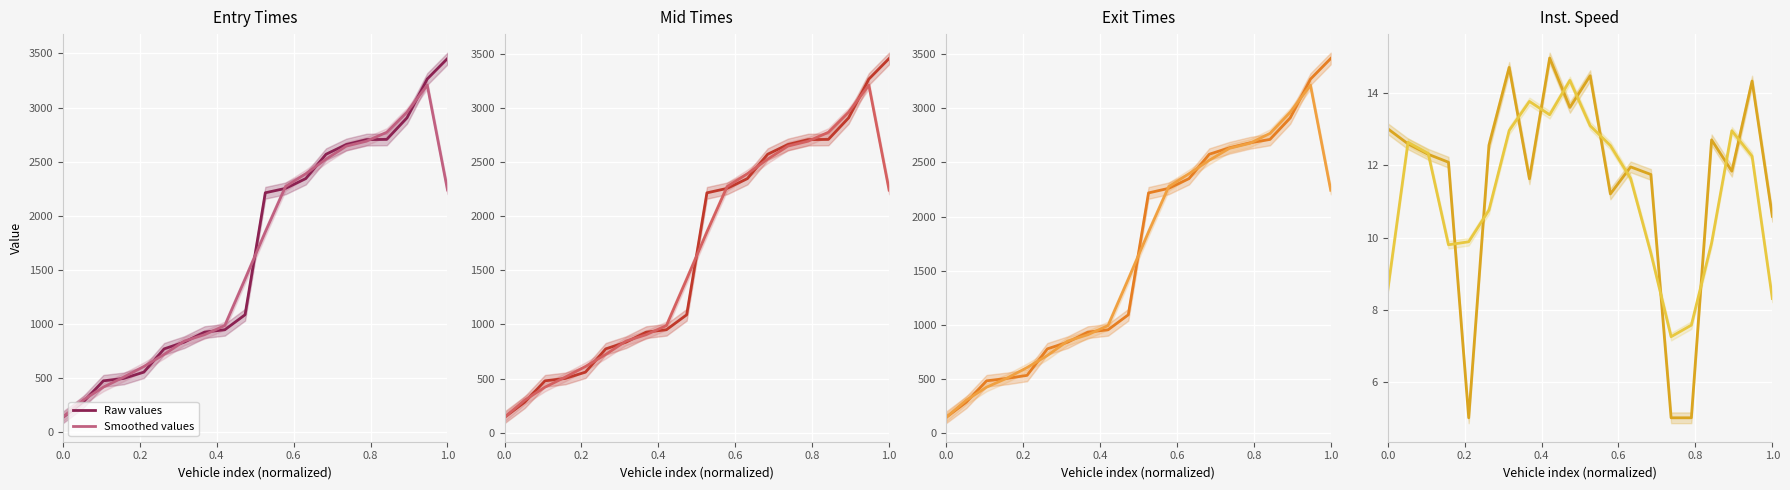

Is it true that instspeed equals 1.9 at 0.8?

False